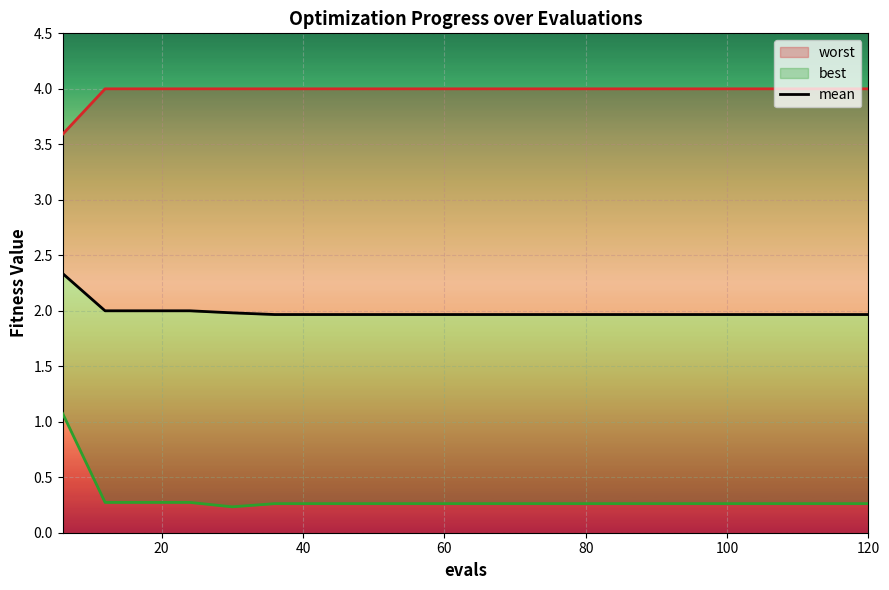

The value at 20 is 2.0. True or false?

True